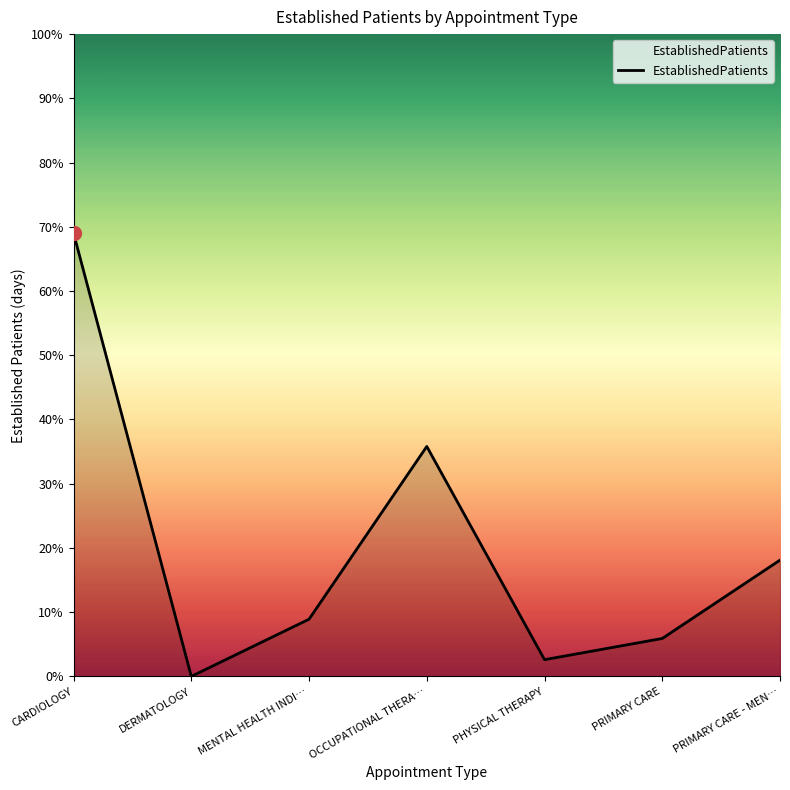

Does the chart display data point markers on the line(s)?

No